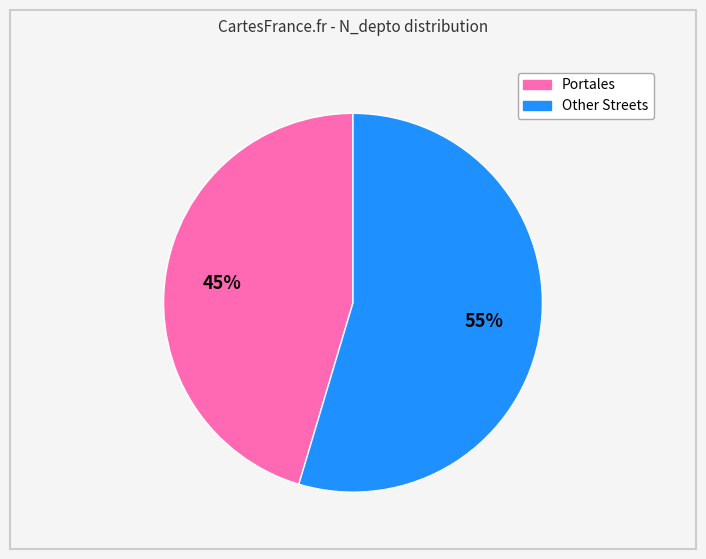

Is there any slice that represents more than half of the pie?

Yes